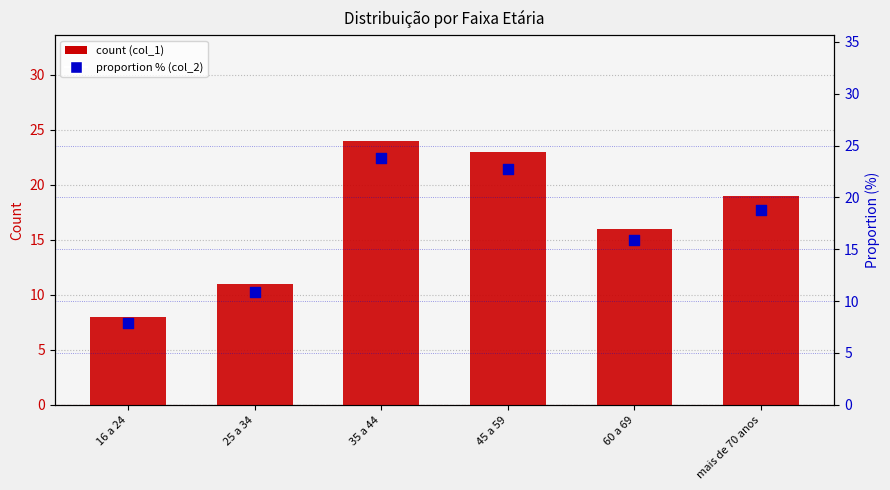

What is the total value across all series at 25 a 34?

21.9